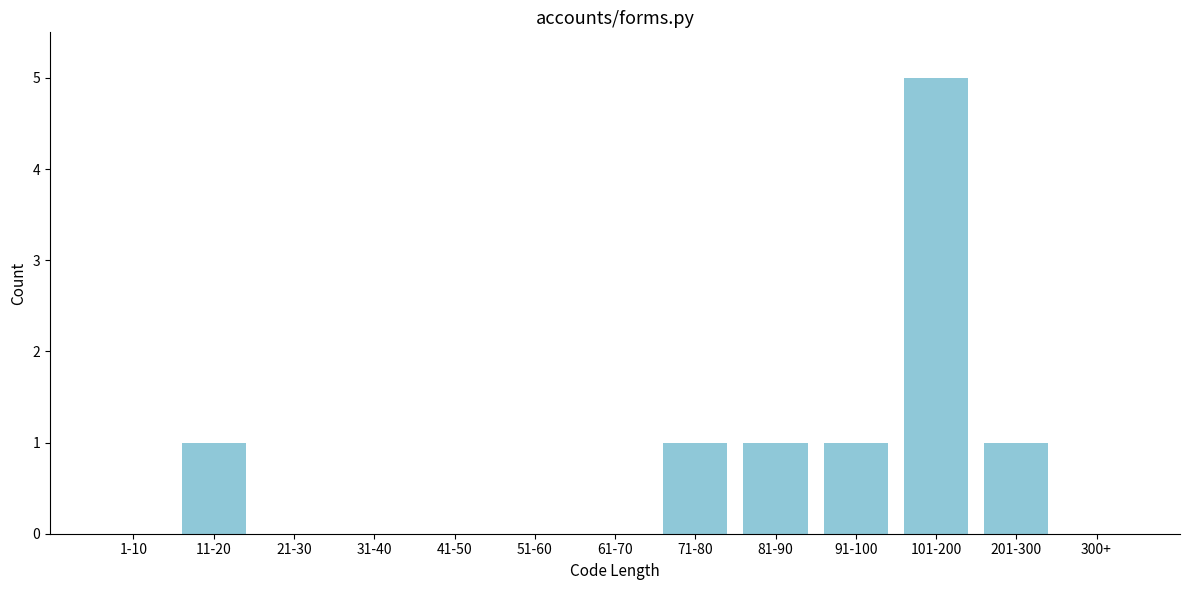

Reading left to right, extract all data points from this chart.

1-10=0	11-20=1	21-30=0	31-40=0	41-50=0	51-60=0	61-70=0	71-80=1	81-90=1	91-100=1	101-200=5	201-300=1	300+=0